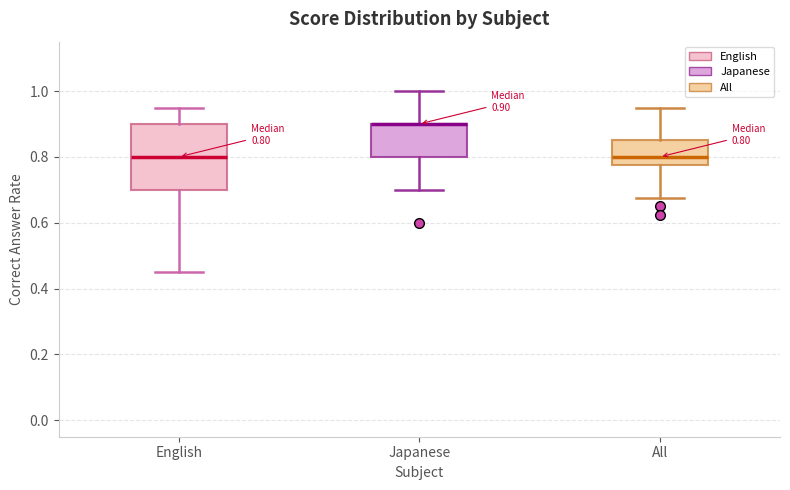

Comparing the boxes themselves (not the whiskers), which one is the tallest?

English